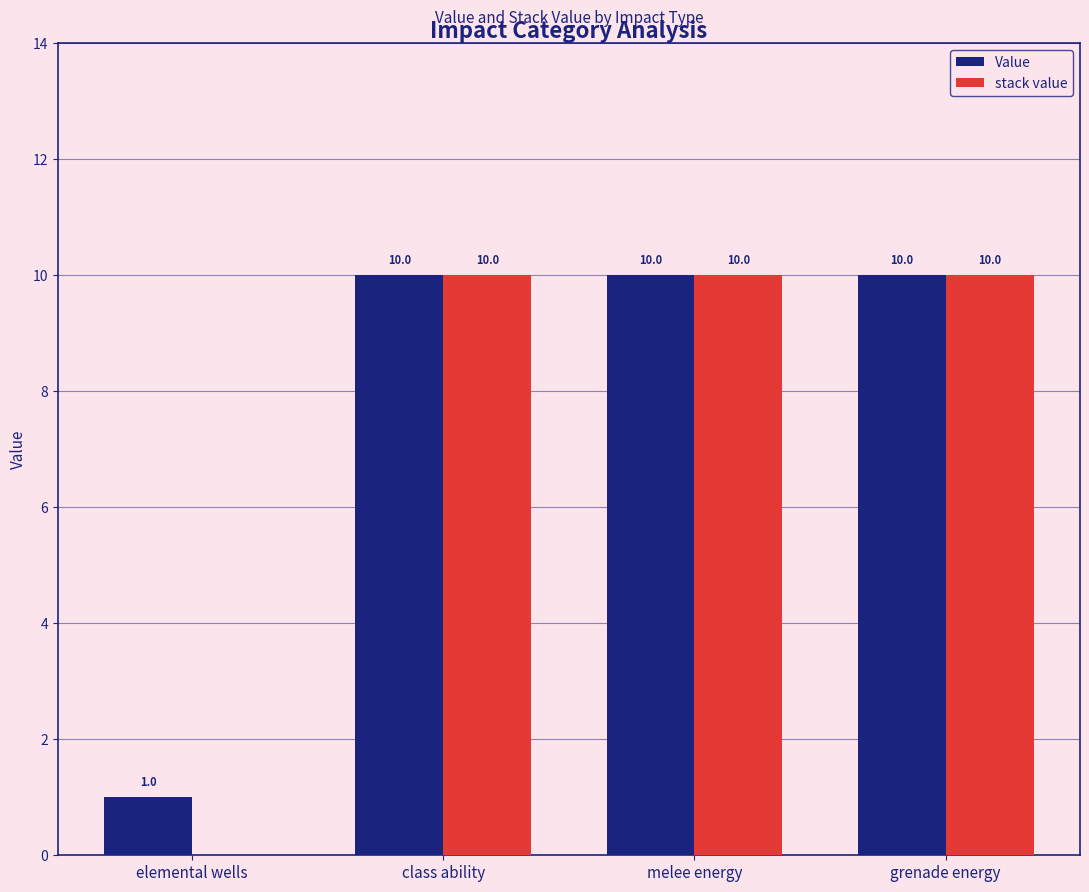

How many Value values are between 10 and 11?

3